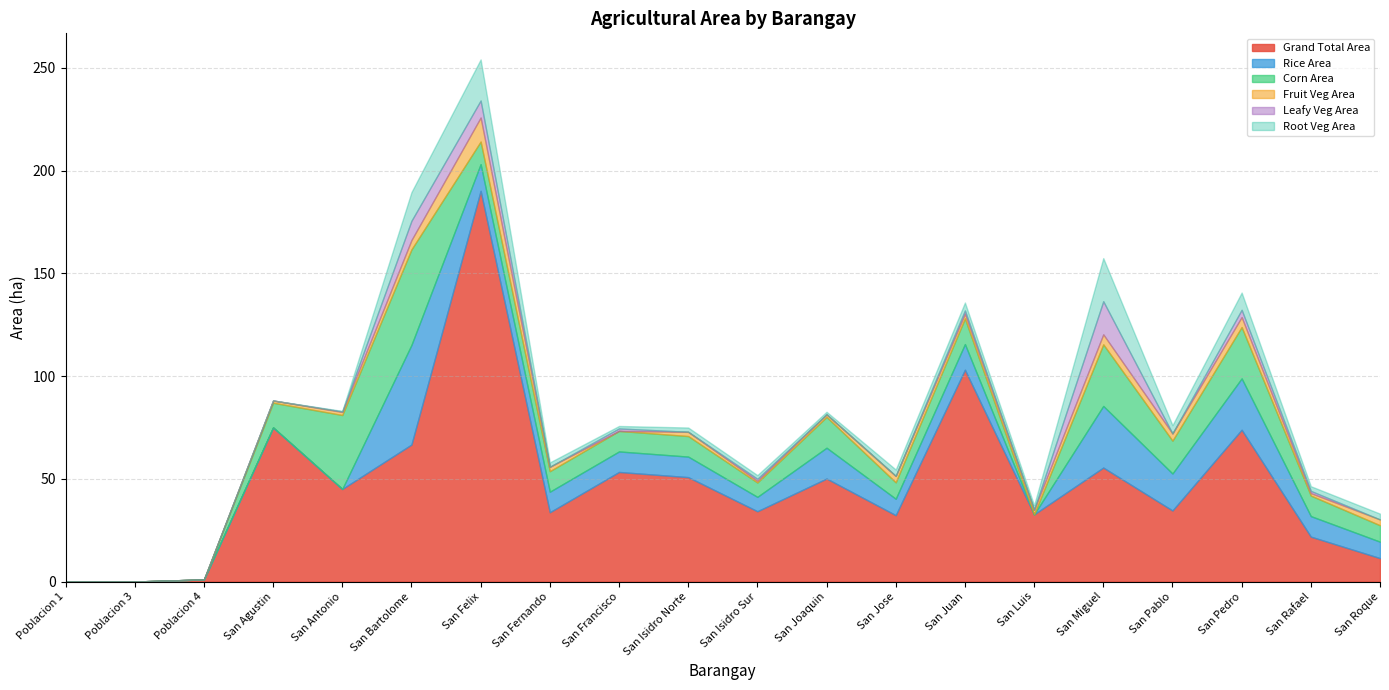

What is the difference between the maximum and minimum values in the Leafy Veg Area series?

16.1